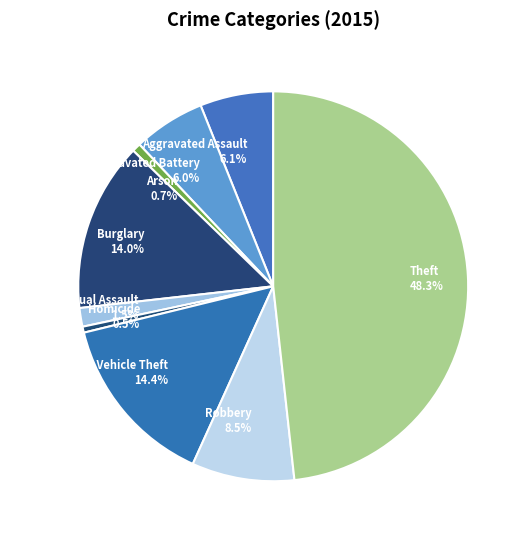

To the nearest percent, what is the average slice percentage?

11%